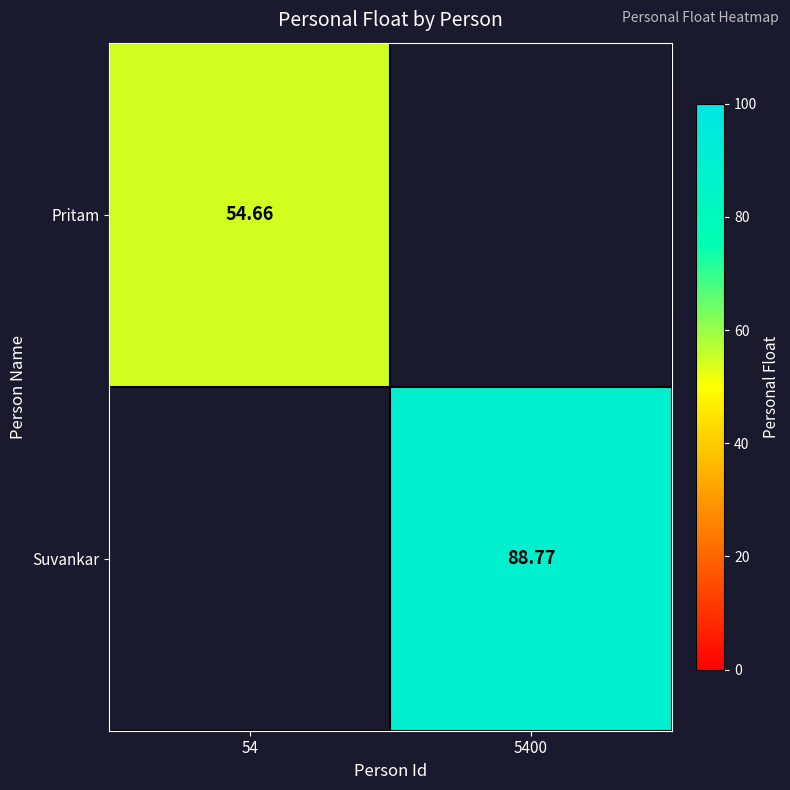

At which category does the chart reach its peak across all series?

5400